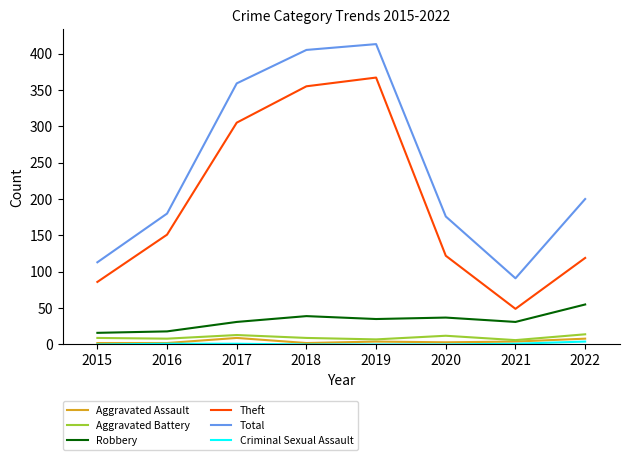

What is the spread (max minus min) of values at 2022?

196